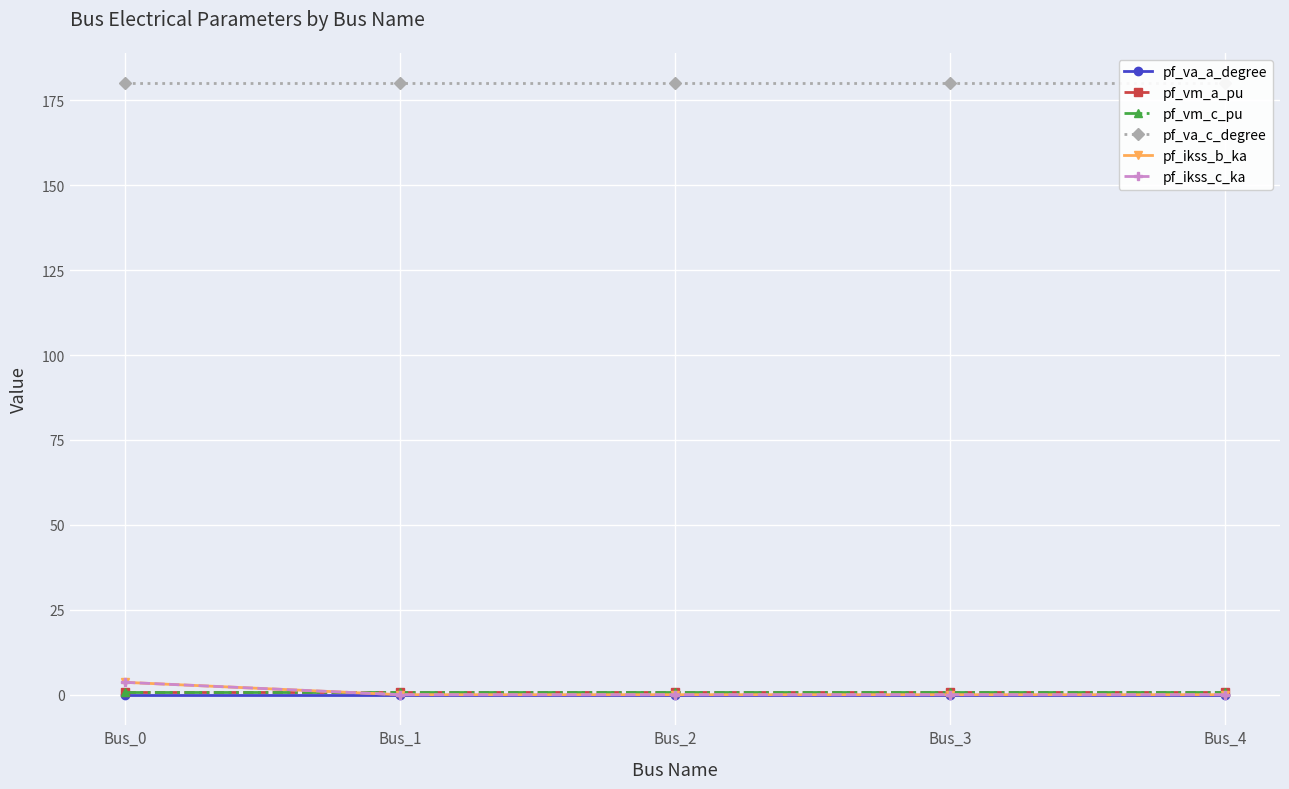

Where is pf_vm_a_pu nearest to the value 0?

Bus_3